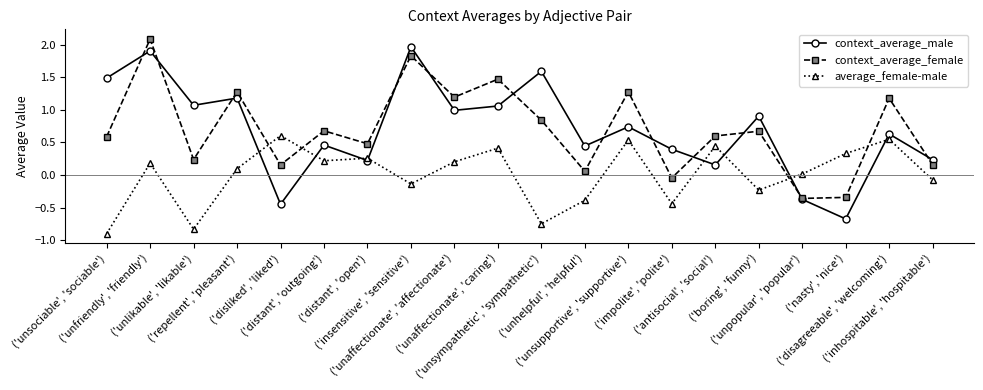

What is the label of the 2nd point from the right?

('disagreeable', 'welcoming')